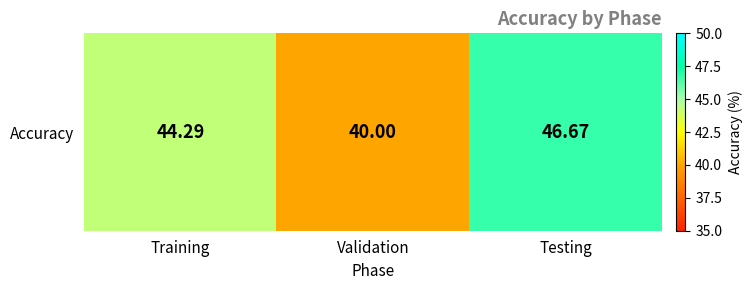

Reading left to right, extract all data points from this chart.

44.3	40.0	46.7